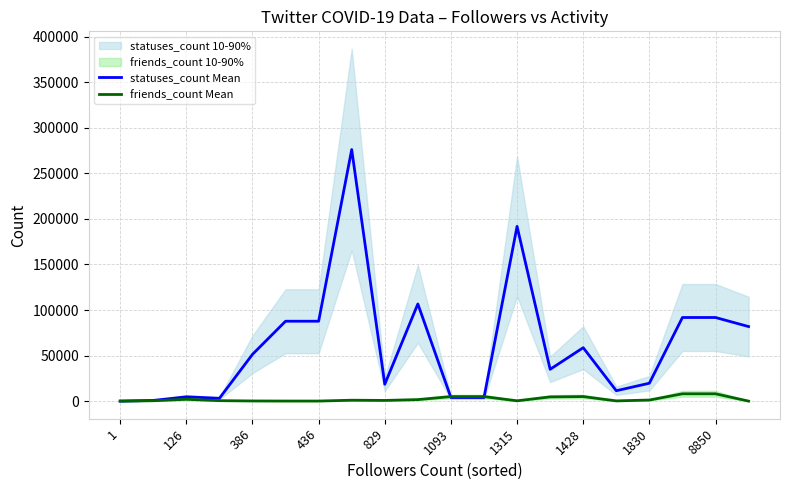

True or false: statuses_count Mean and friends_count Mean cross at least once.

True